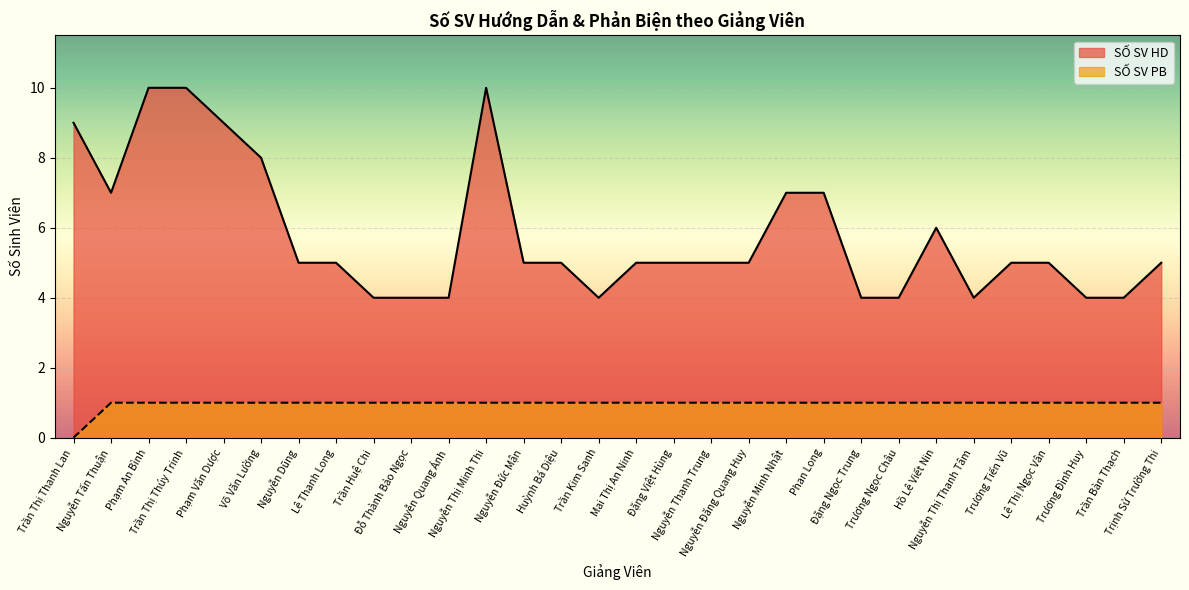

What is the sum of the SỐ SV PB values at Nguyễn Dũng and Hồ Lê Viết Nin?

2